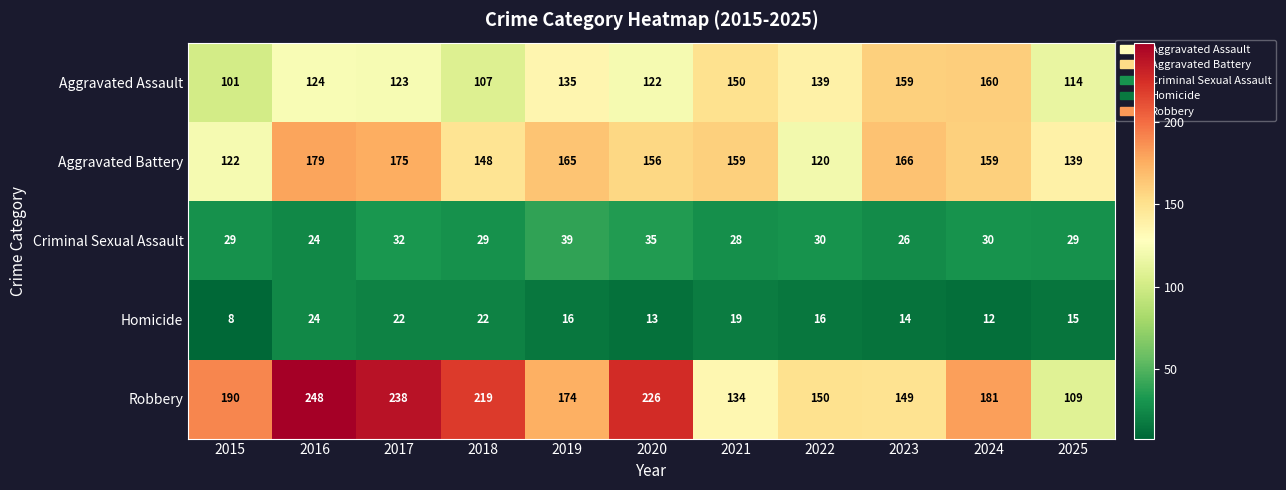

The Robbery series shows 238 at 2017. True or false?

True